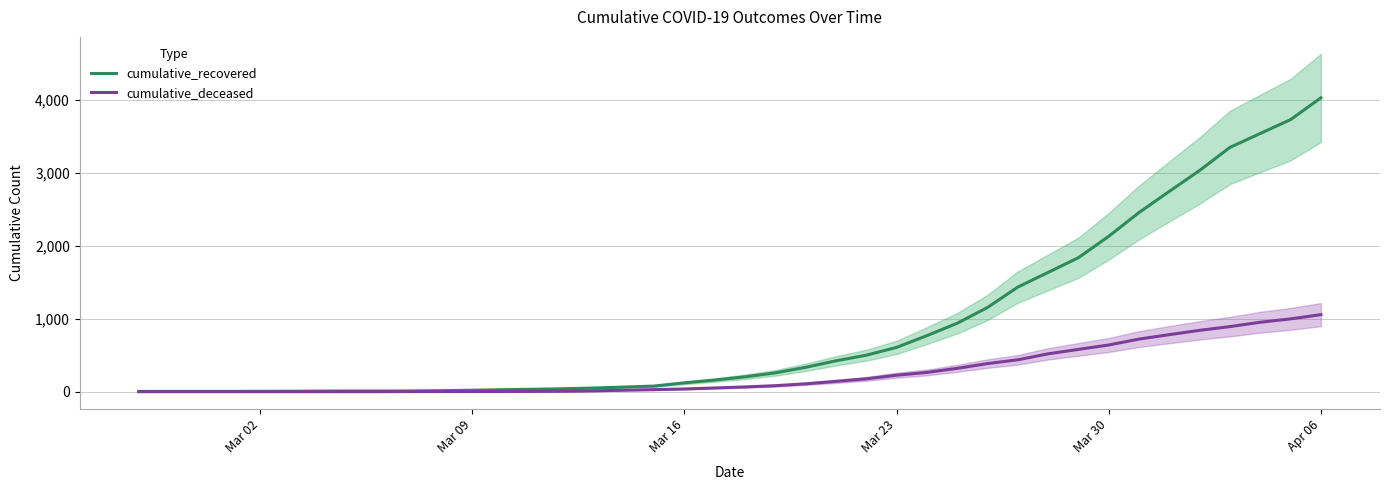

Which series has the largest range (max minus min)?

cumulative_recovered